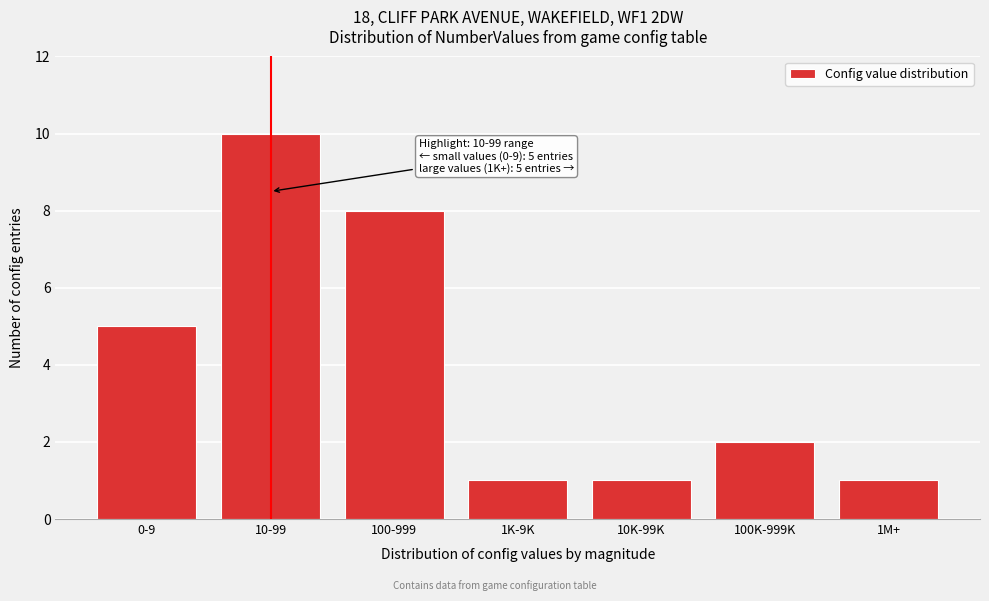

Reading left to right, extract all data points from this chart.

5	10	8	1	1	2	1